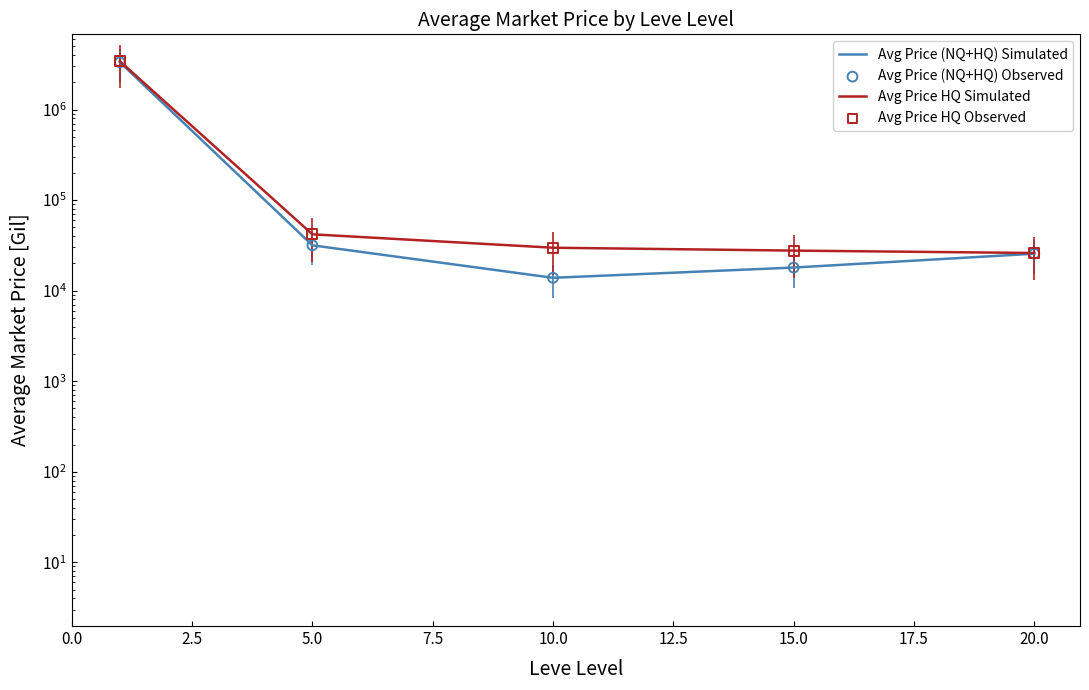

Which series contains the lowest Y value?

Avg Price (NQ+HQ) Simulated